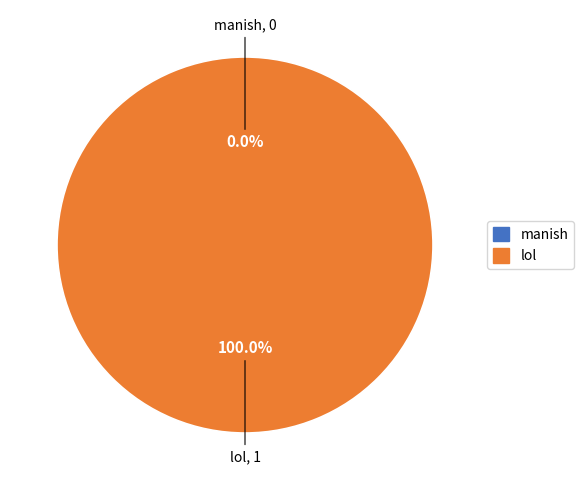

To the nearest percent, what is the combined percentage of lol and manish?

100%